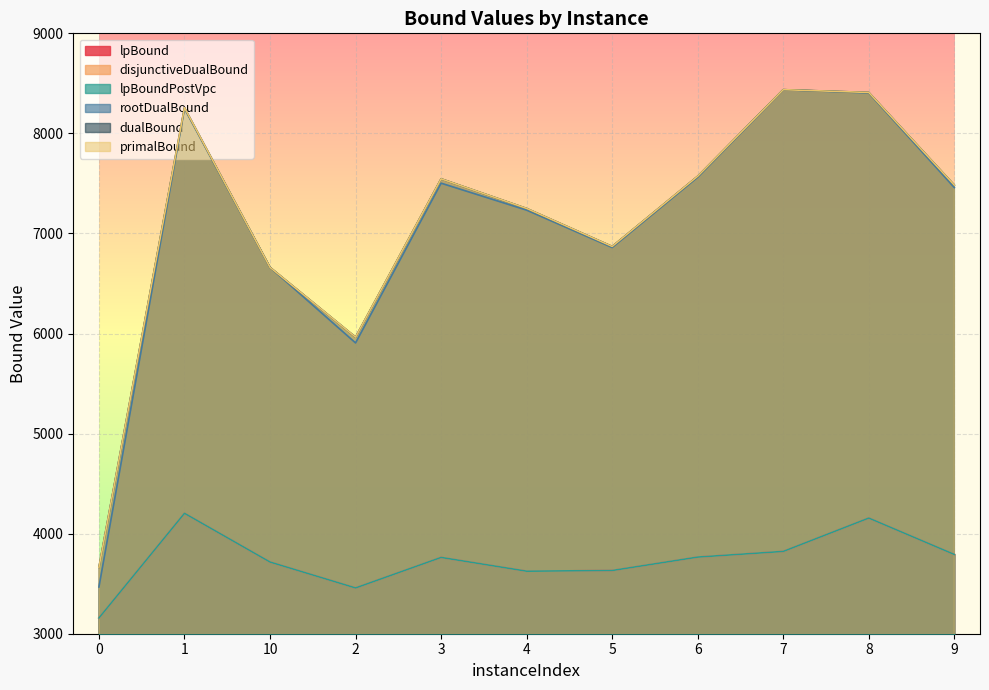

What is the minimum value shown in the chart?

3157.4